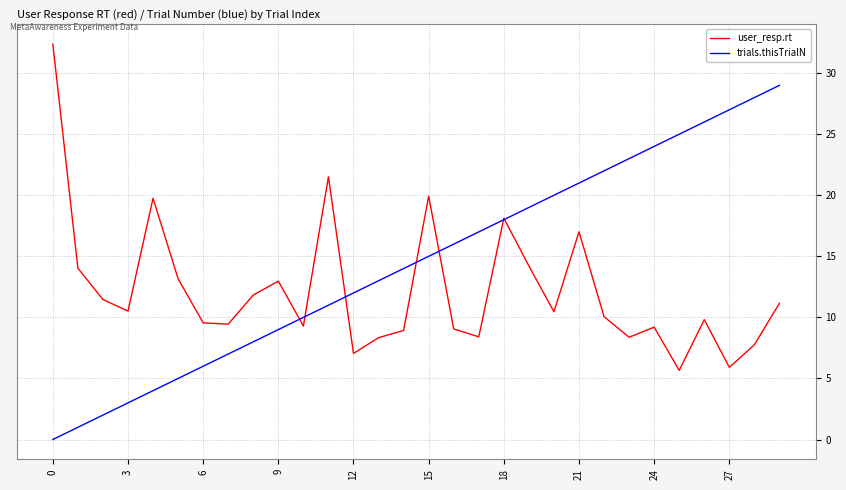

Rank the series by their average value, from lowest to highest.

user_resp.rt, trials.thisTrialN